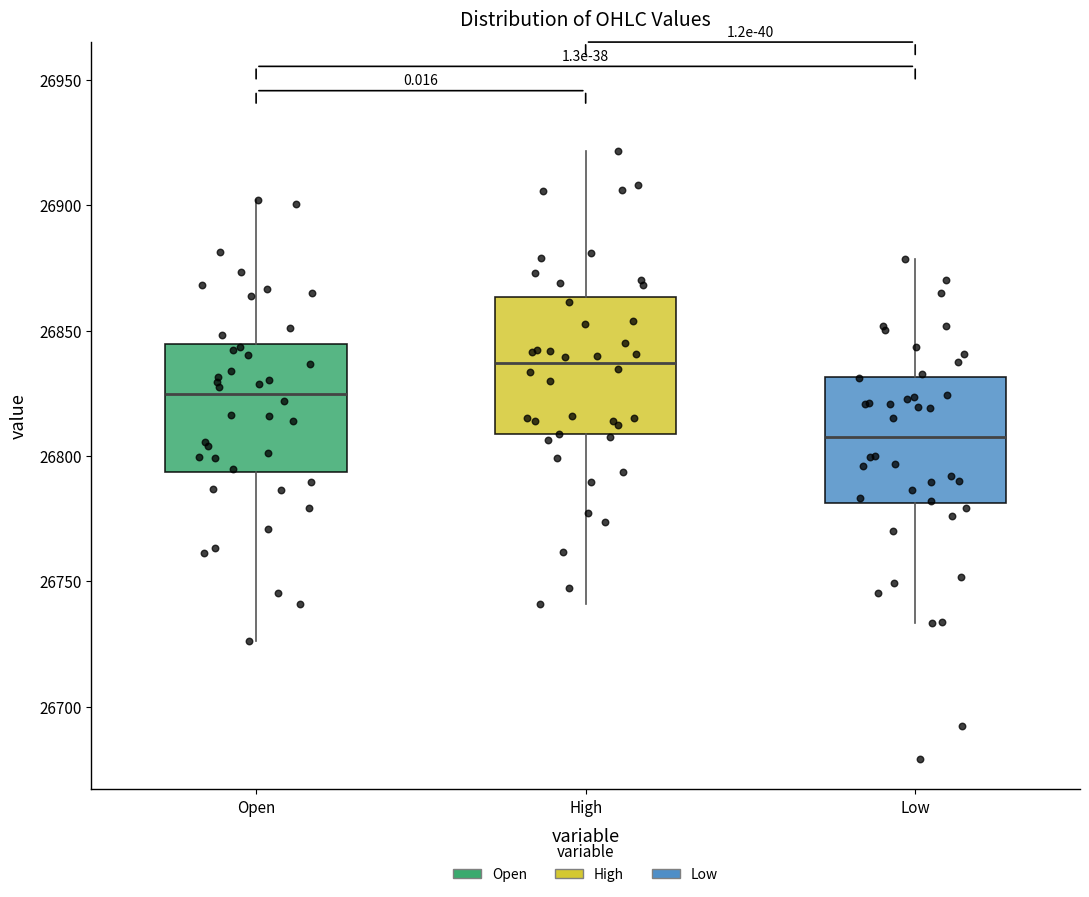

Which box's median line is the highest?

High